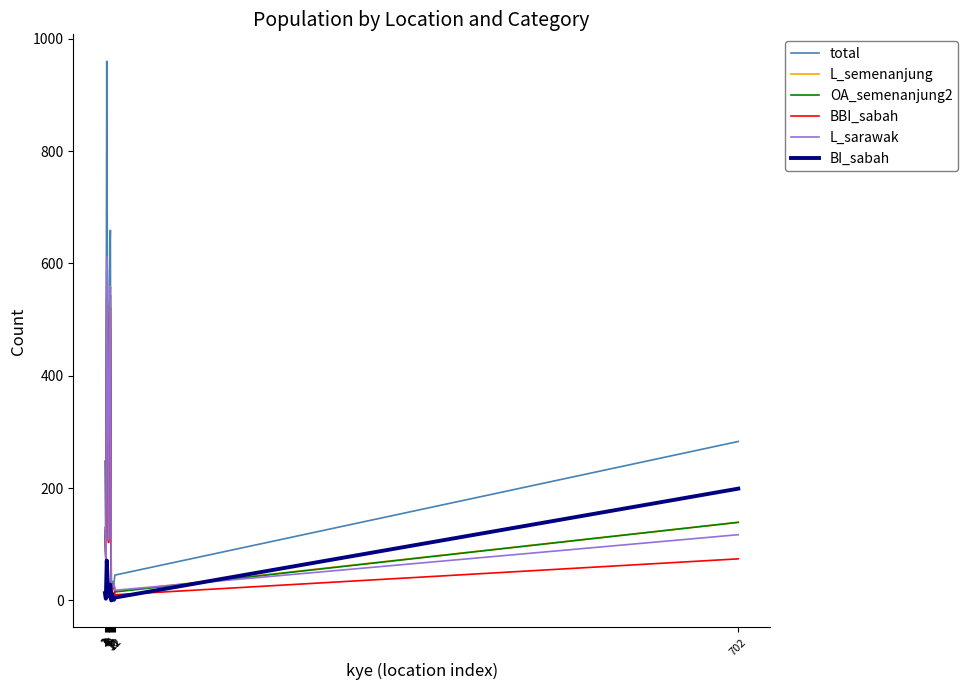

Which series has the widest spread of values?

total